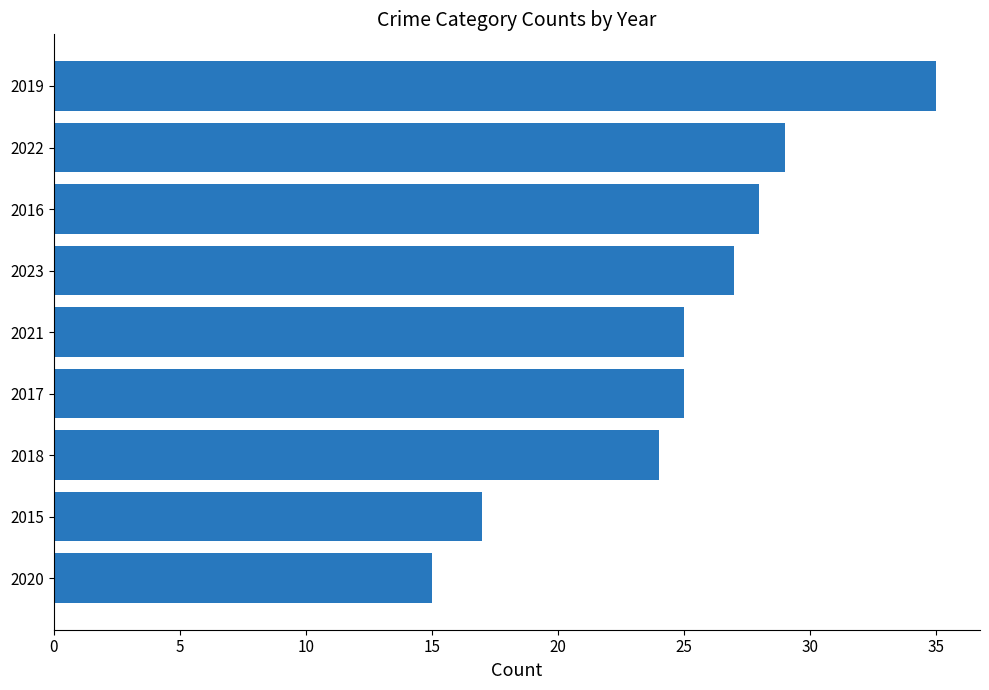

What is the average value?

25